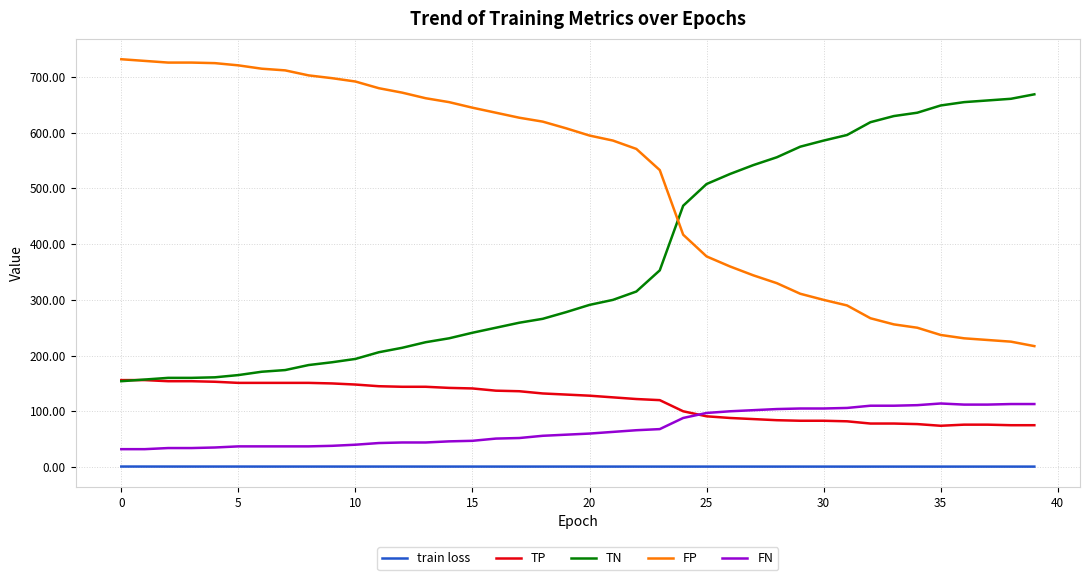

True or false: train loss and TP intersect in this chart.

False